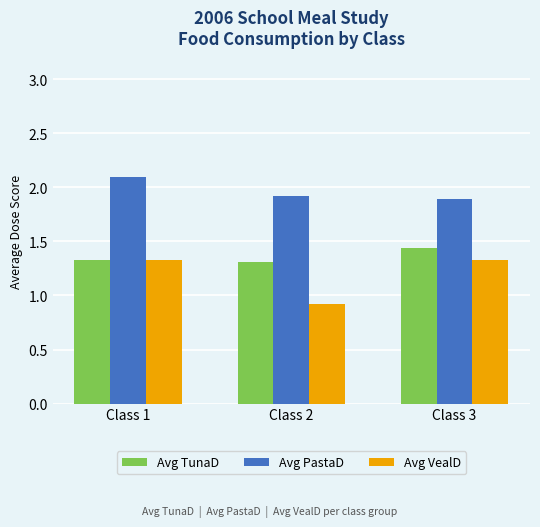

Which series has the widest spread of values?

Avg VealD